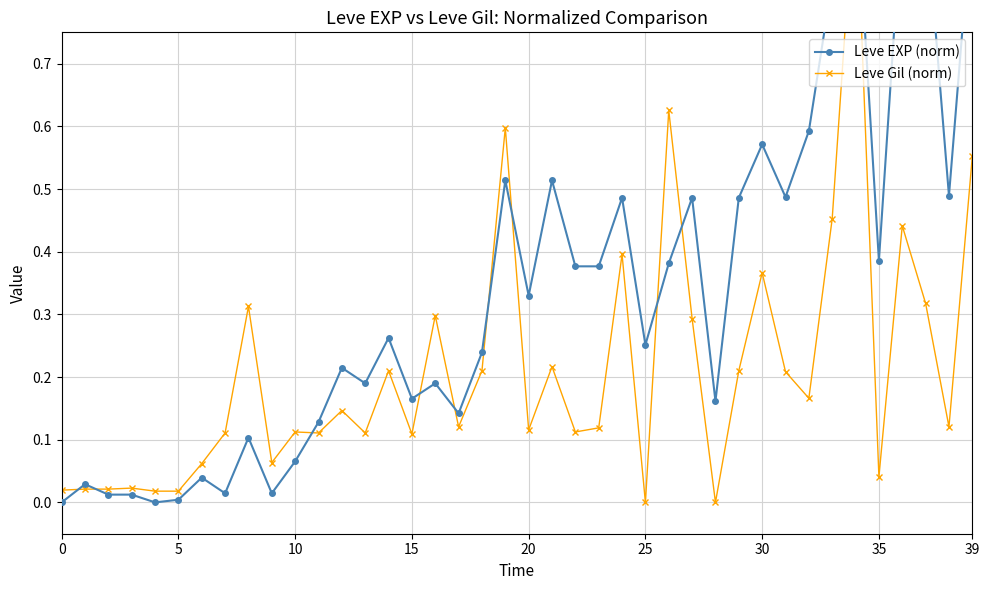

What are all the series names shown in the legend?

Leve EXP (norm), Leve Gil (norm)